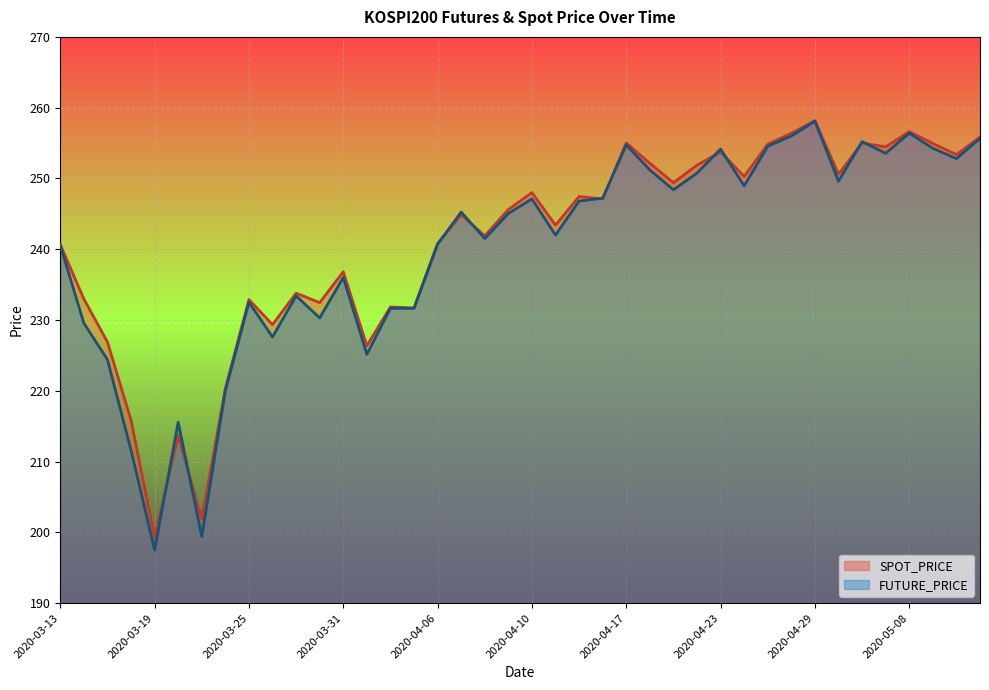

What are all the series names shown in the legend?

SPOT_PRICE, FUTURE_PRICE